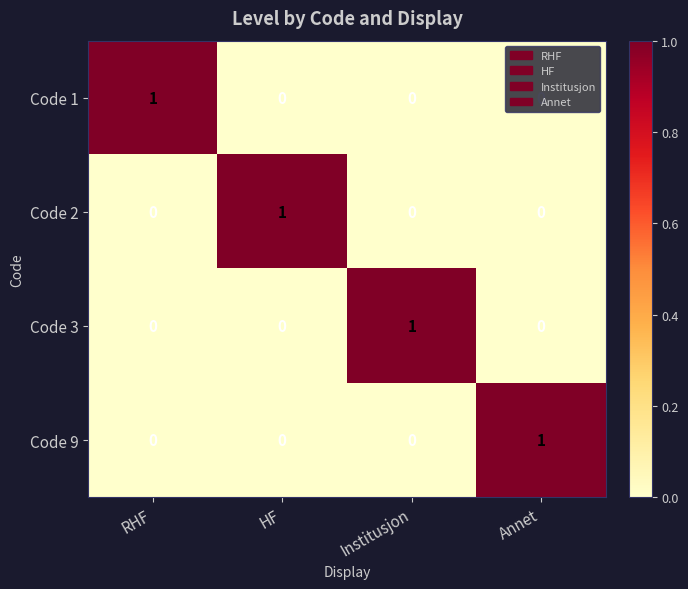

Which category has the highest value in the Code 9 series?

Annet